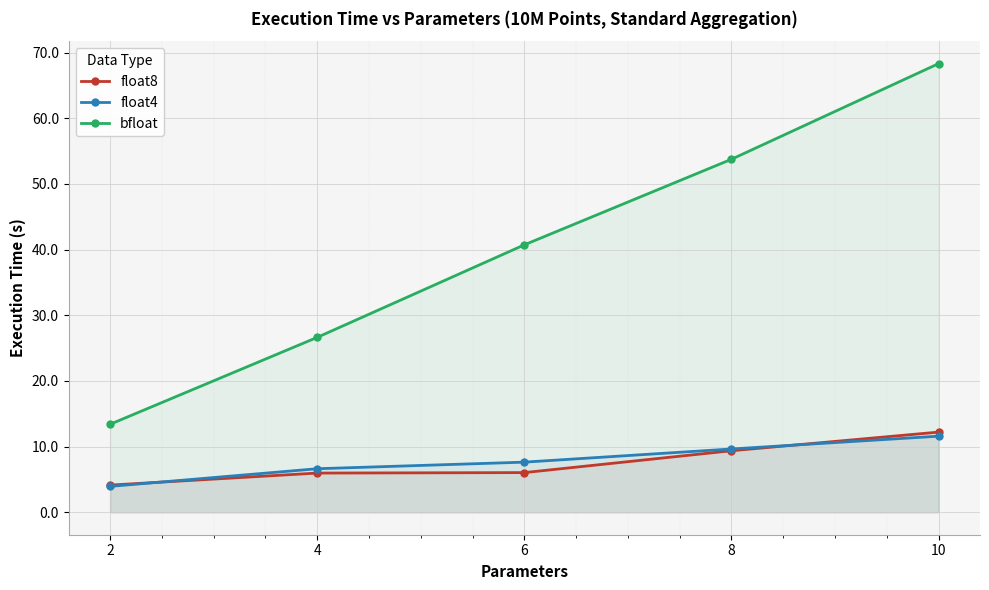

What are all the series names shown in the legend?

float8, float4, bfloat